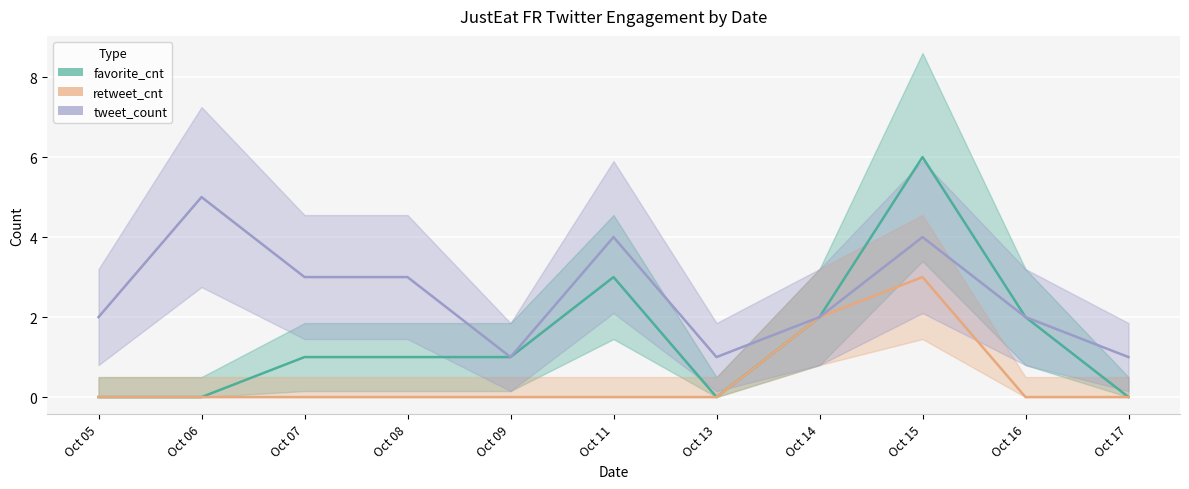

In retweet_cnt, how many points are higher than both neighbors (excluding endpoints)?

1